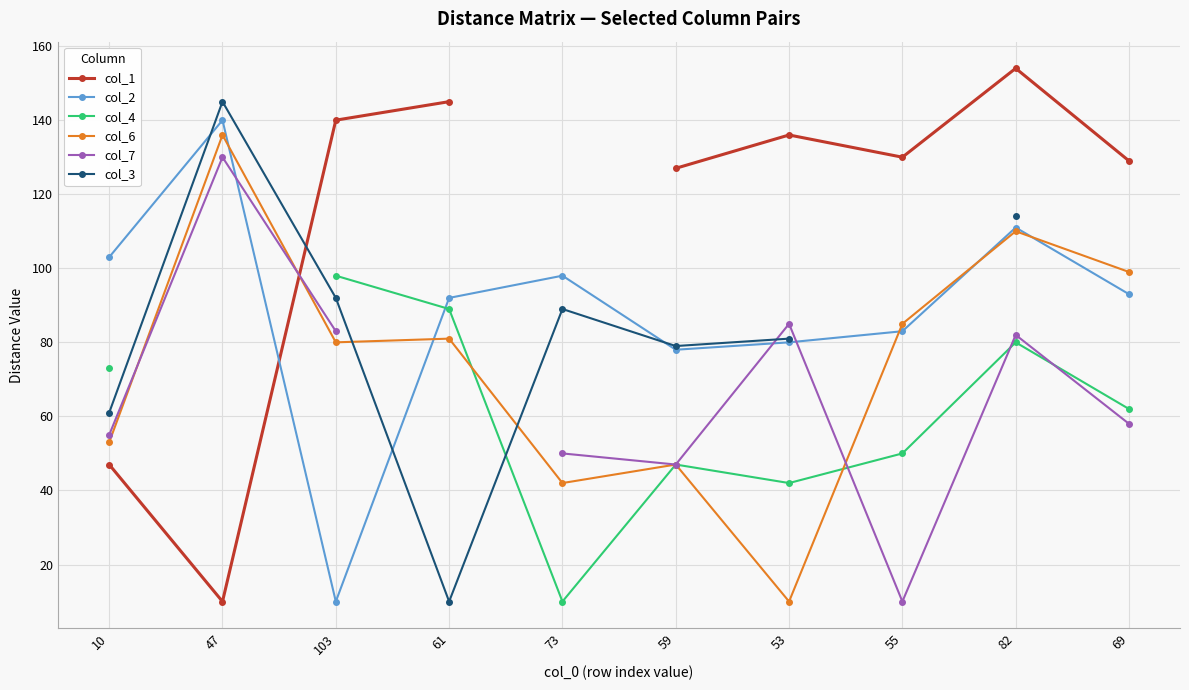

How many positive values does the col_7 series have?

9